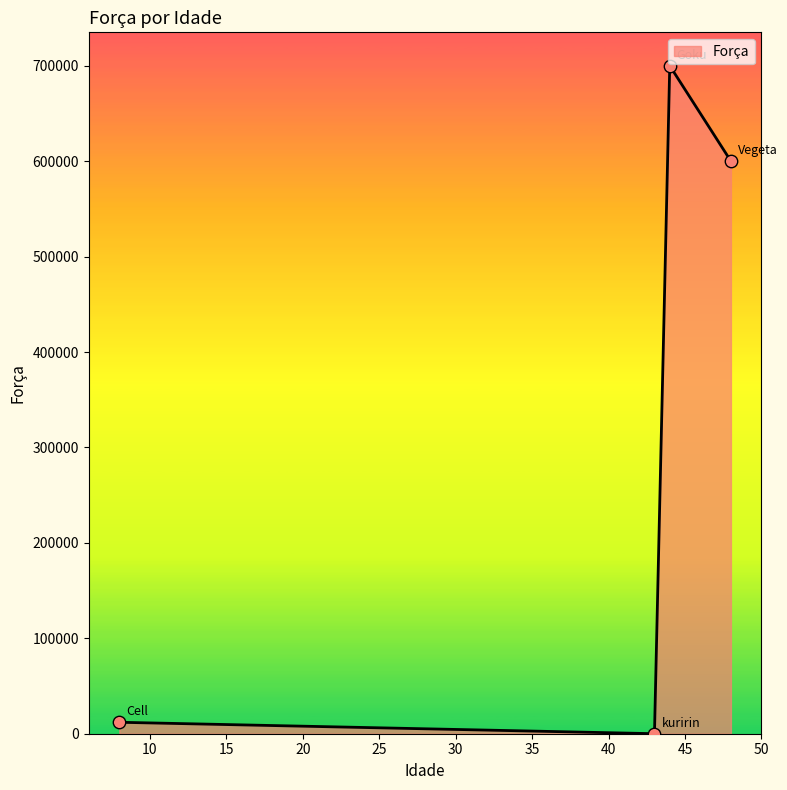

How many interior local peaks (higher than both neighbors) does the data have?

1